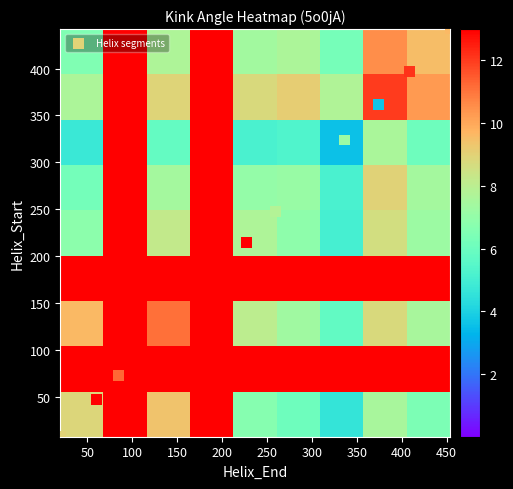

Which series has the widest spread of values?

Helix segments